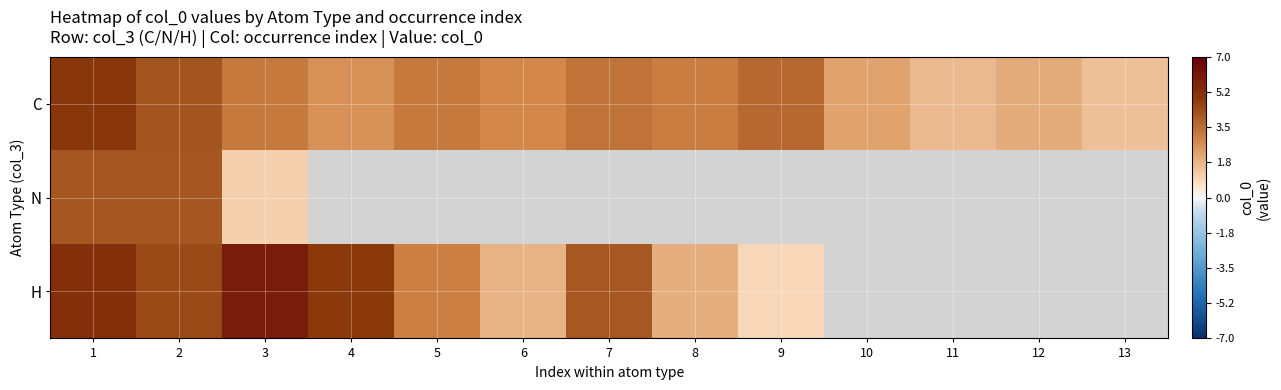

Which category has the highest value across all series?

3